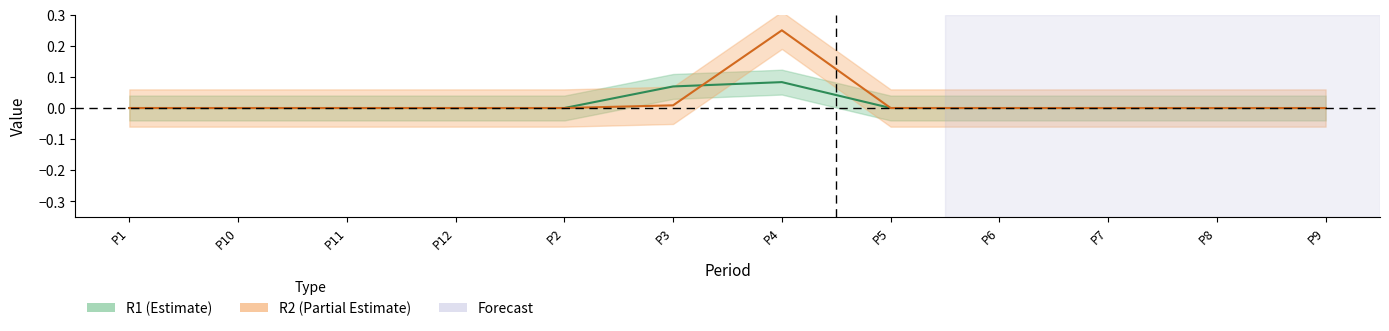

Which has a higher value, P11 or P10?

P11